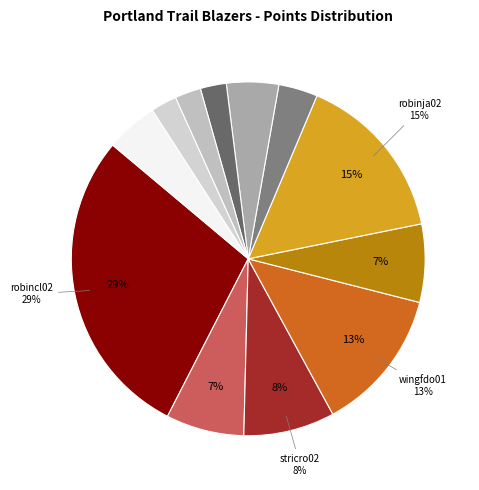

How many segments does this pie chart have?

12